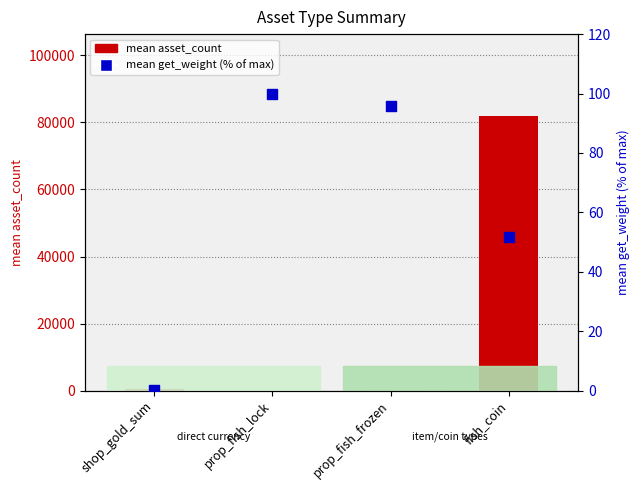

Which series reaches the maximum Y coordinate?

mean asset_count